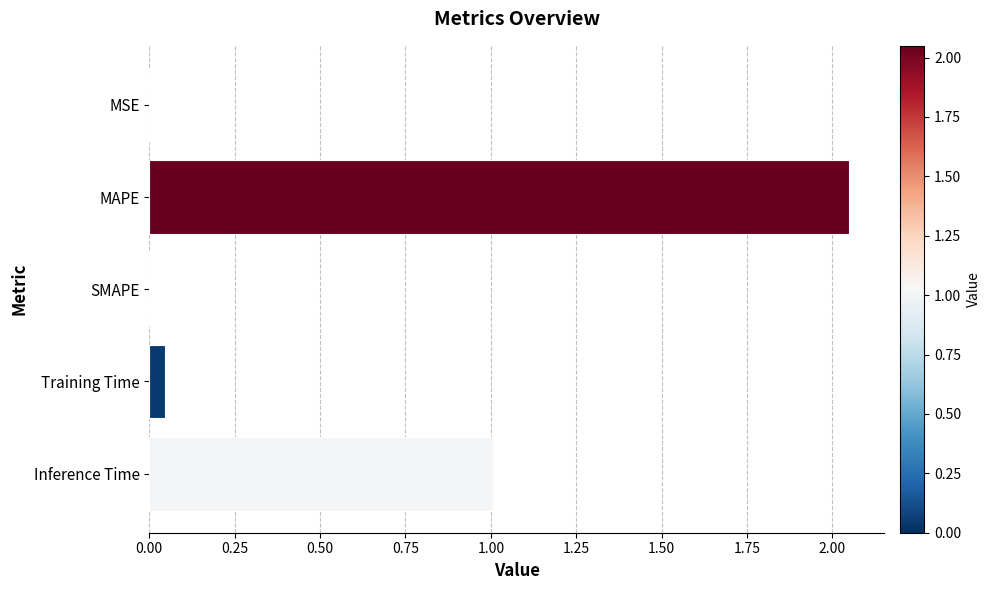

The value at SMAPE is -1.0. True or false?

False